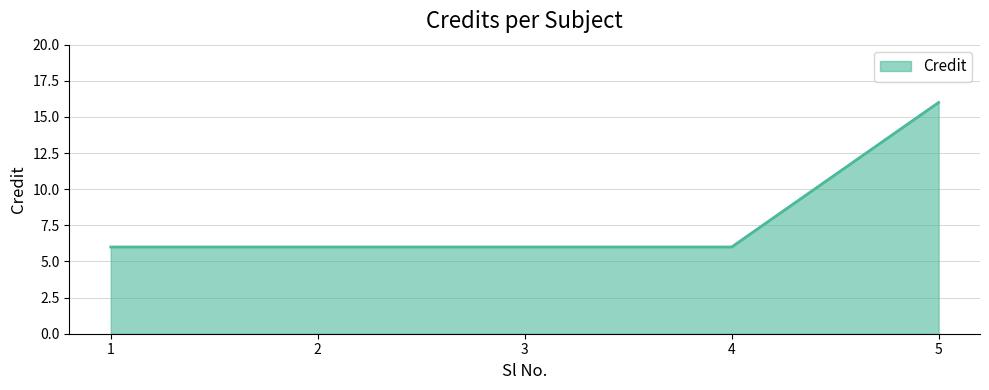

What is the sum of the values at 5 and 4?

22